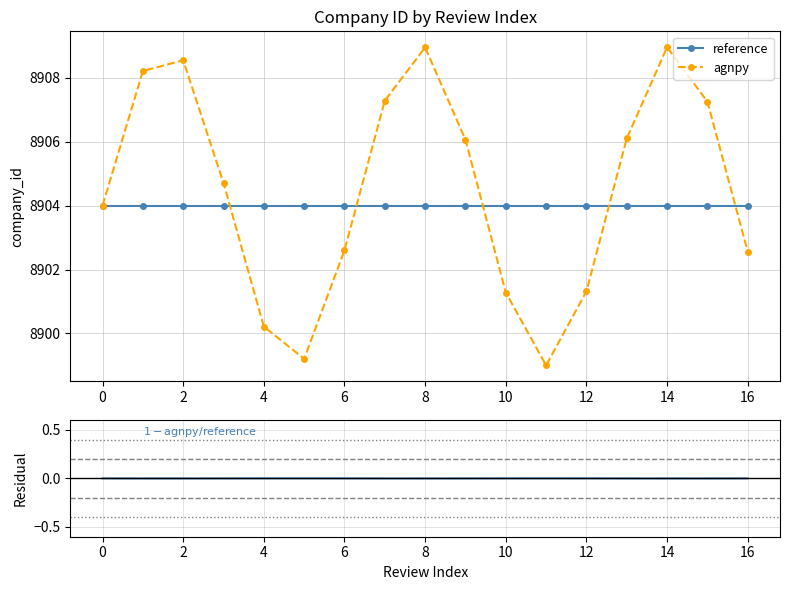

How many lines are shown in the chart?

3